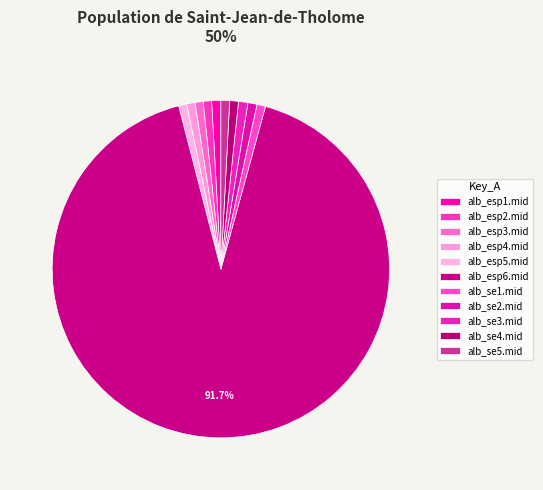

To the nearest percent, what is the average slice percentage?

9%